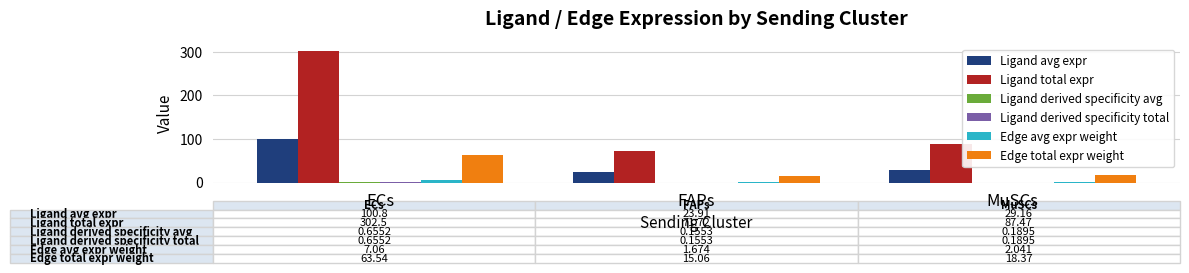

How many data points does each series have?

3